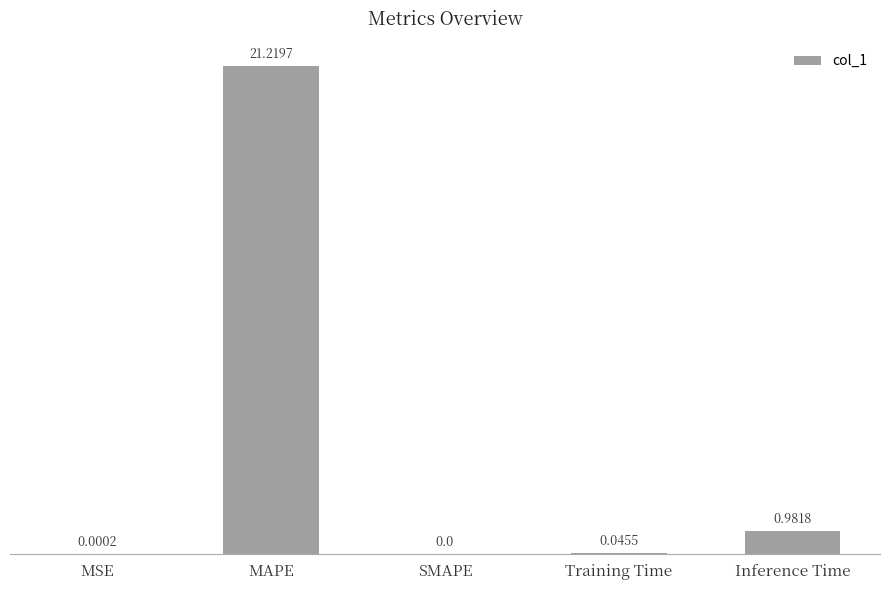

Are the bars horizontal?

No